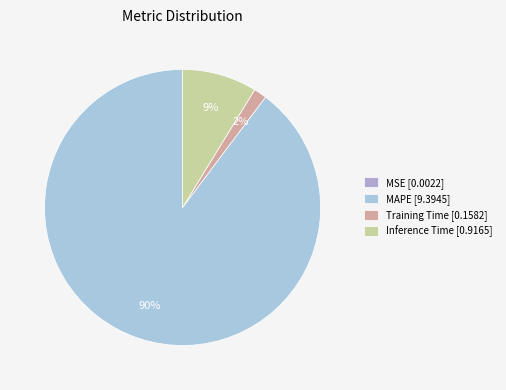

Which category has the biggest portion of the pie?

MAPE [9.3945]